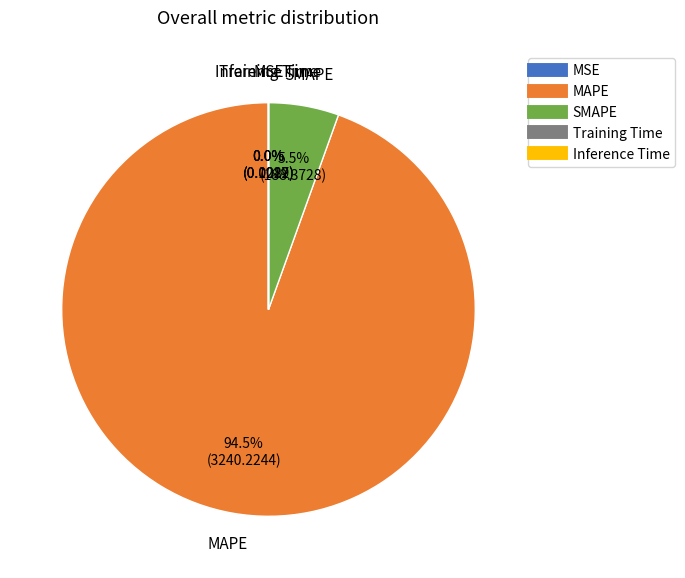

Which category has the biggest portion of the pie?

MAPE